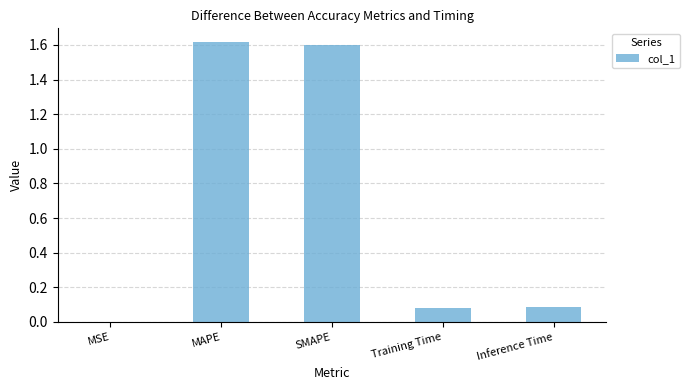

The value at MAPE is 1.1. True or false?

False